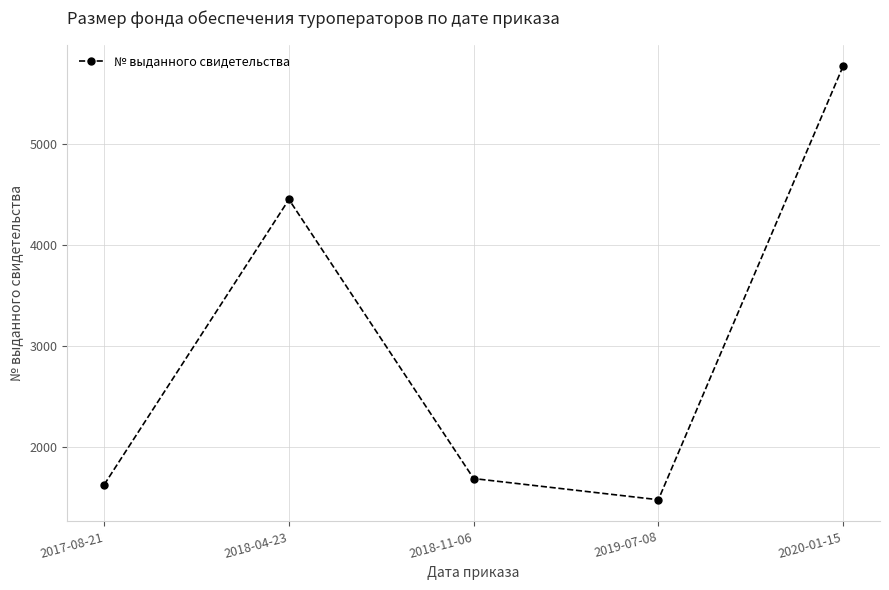

Between 2019-07-08 and 2017-08-21, which is larger?

2017-08-21